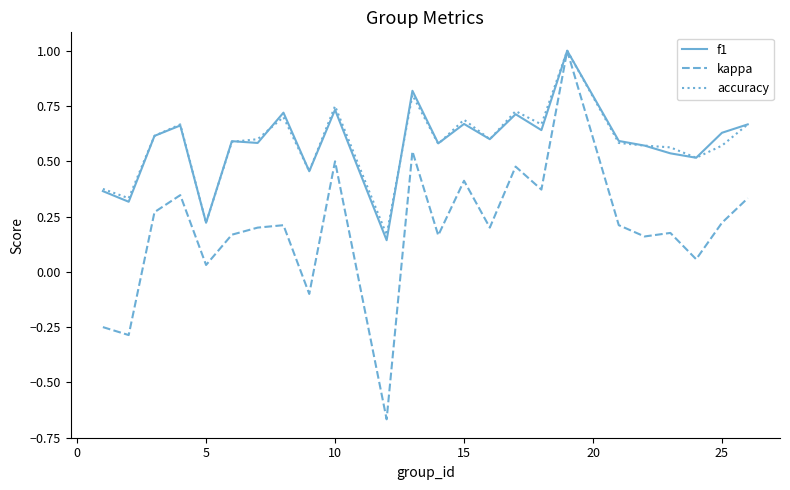

Which series has the widest spread of values?

kappa